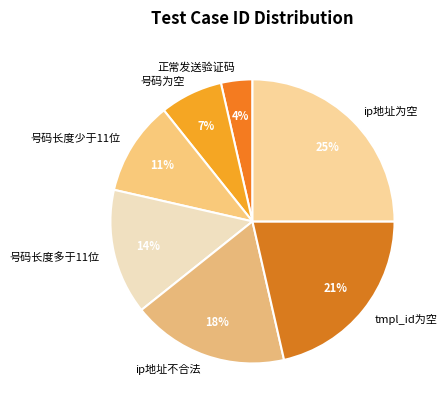

Is there a majority slice in this chart?

No